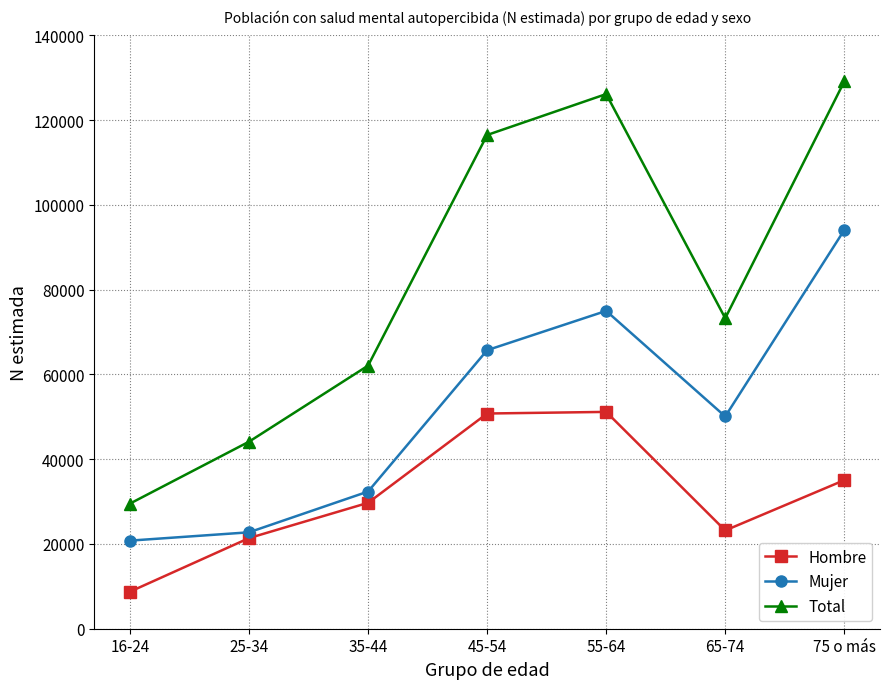

What is the spread (max minus min) of values at 16-24?

20787